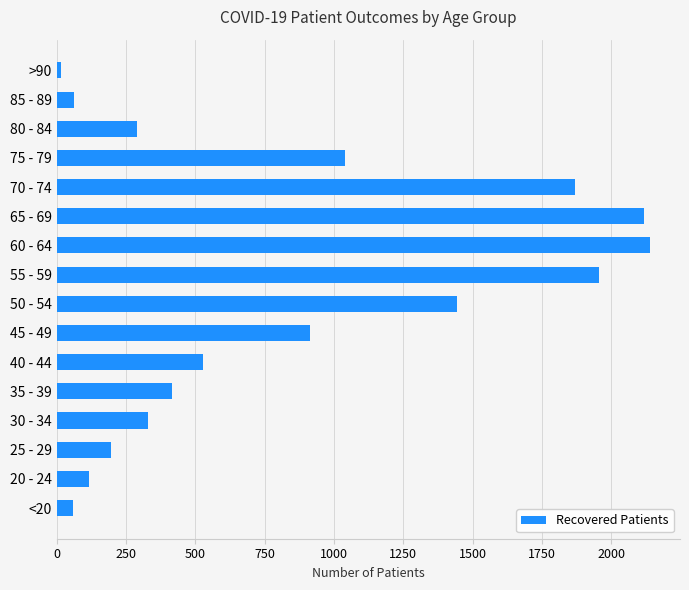

What is the difference between the second highest and minimum values?

2102